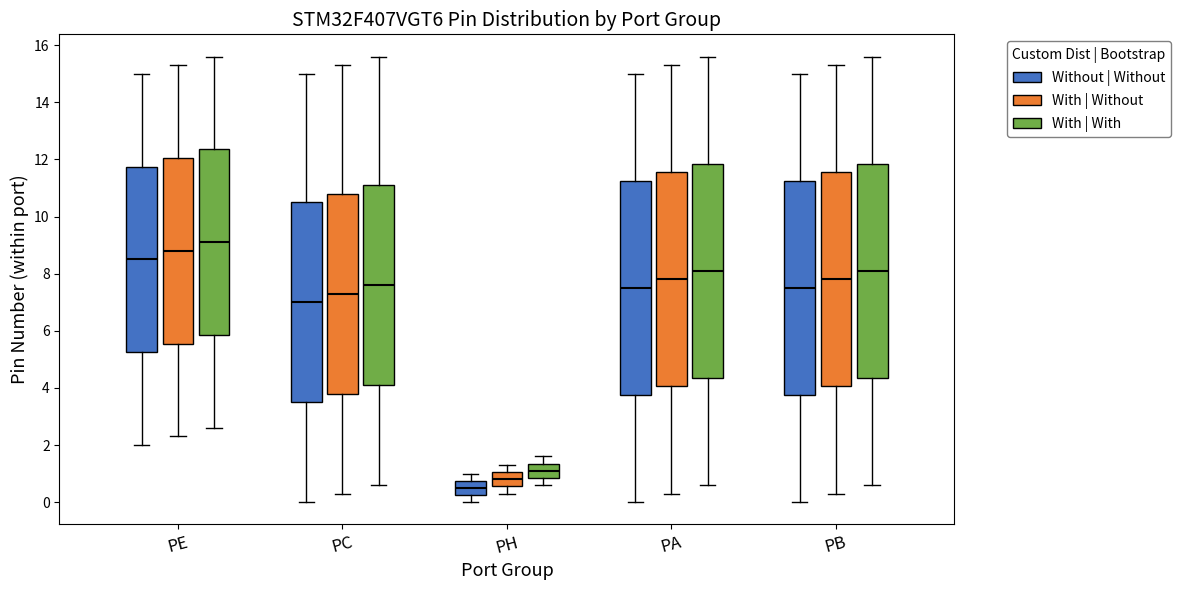

Which box's median line is the lowest?

PH (Without | Without)